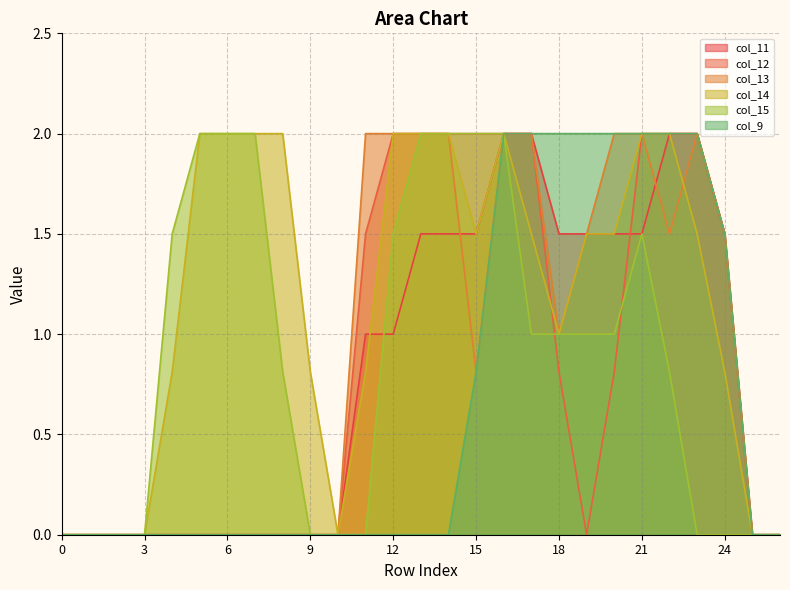

True or false: col_9 and col_13 cross at least once.

False